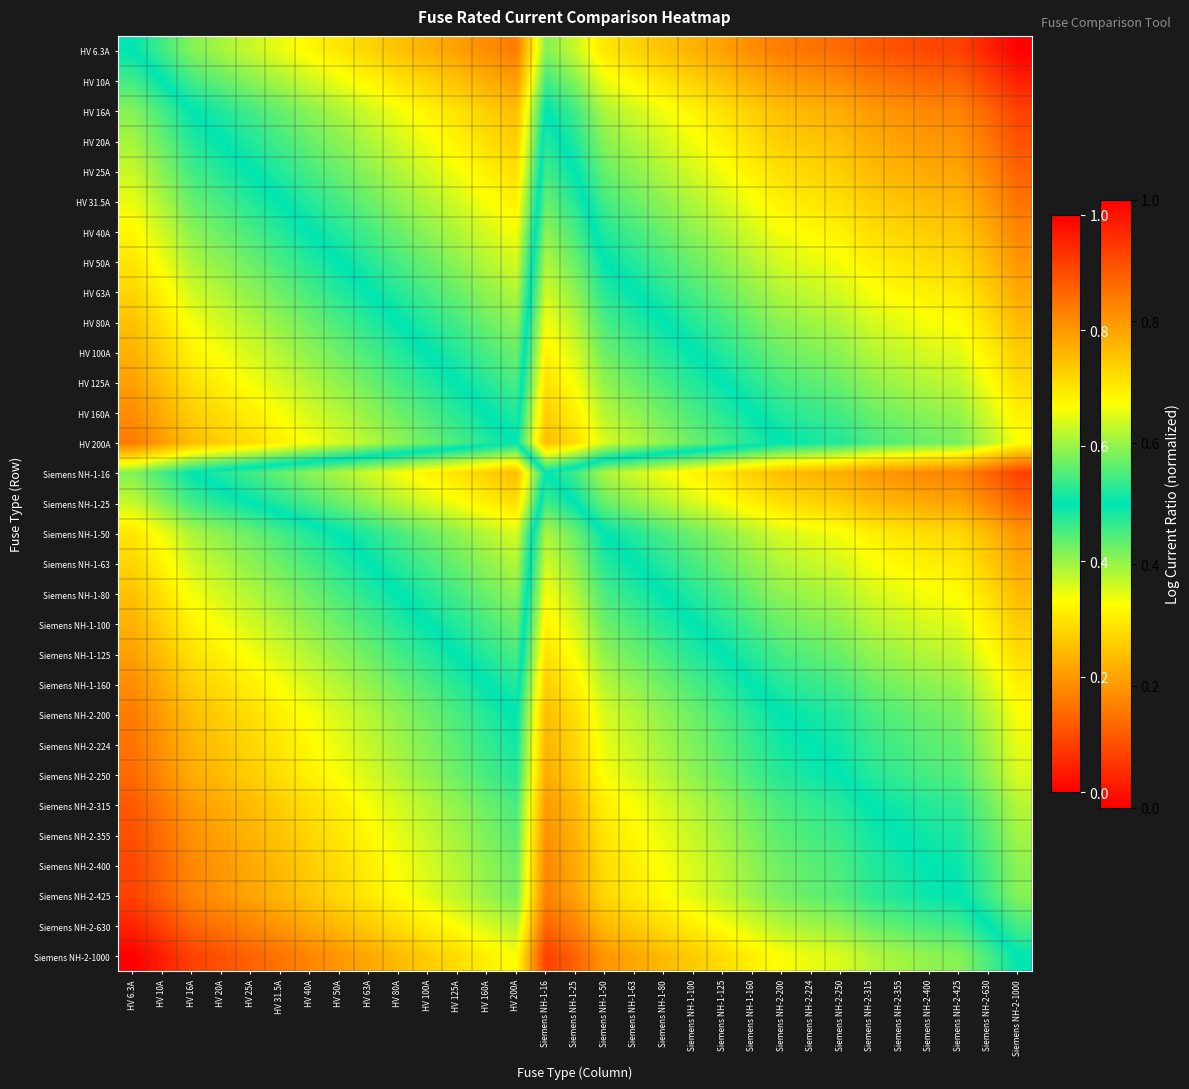

At which category is the sum across all series the highest?

HV 6.3A